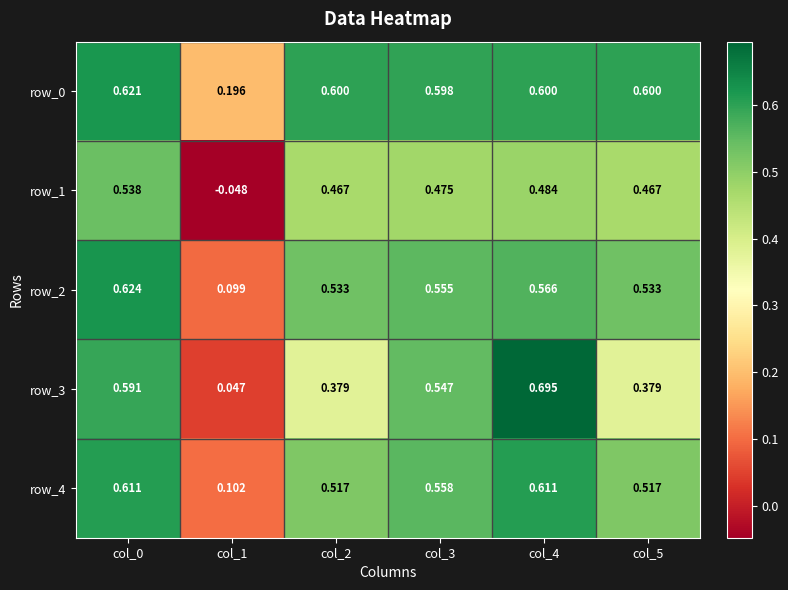

Is the value of row_1 at col_3 greater than the value of row_2 at col_3?

No